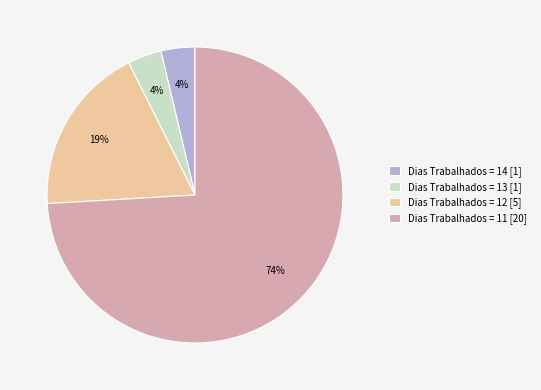

To the nearest percent, what percentage of the pie is Dias Trabalhados = 13 [1]?

4%